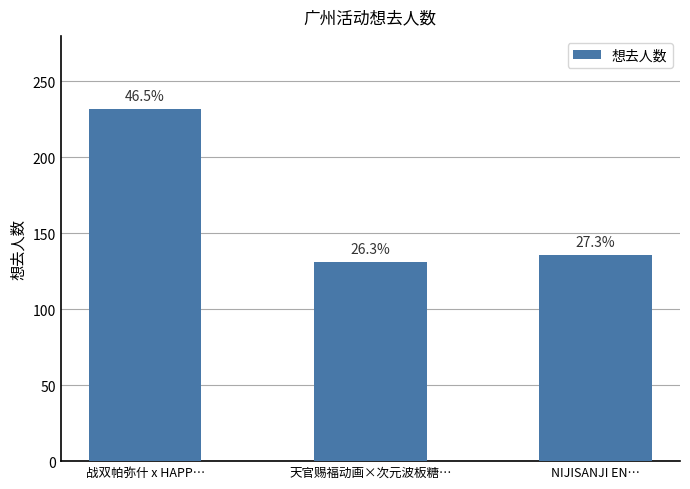

Rank the categories by value from lowest to highest.

天官赐福动画×次元波板糖…, NIJISANJI EN…, 战双帕弥什 x HAPP…